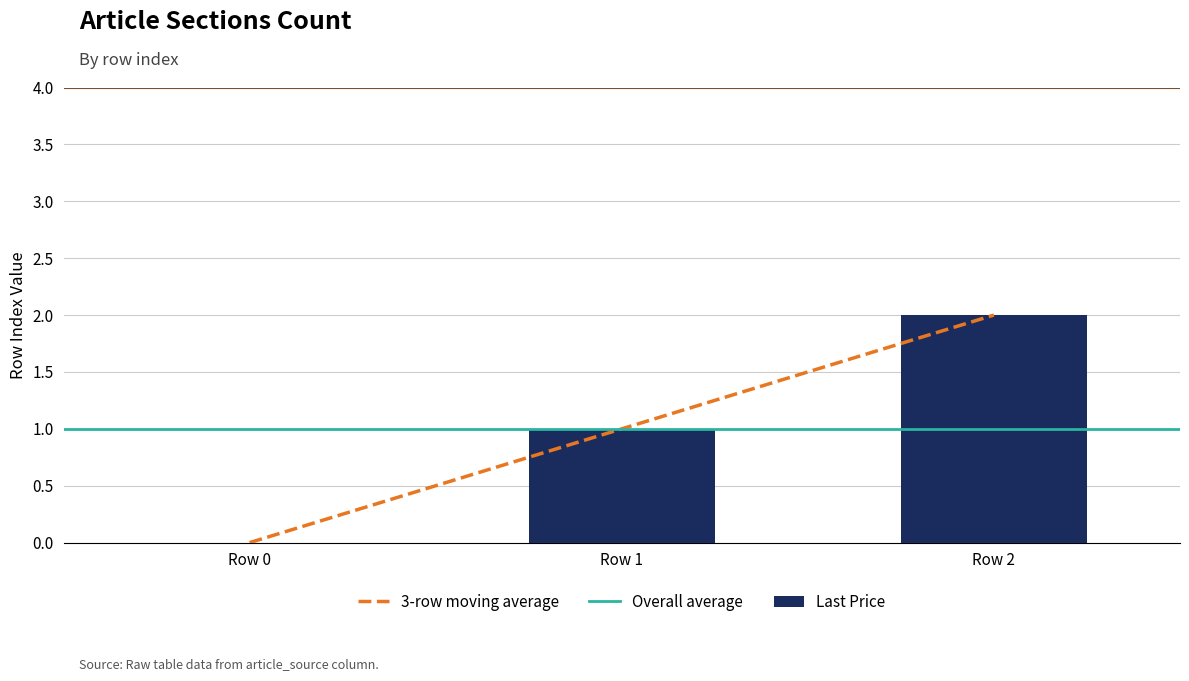

Reading left to right, list all the values displayed in this chart.

Row 0=0	Row 1=1	Row 2=2